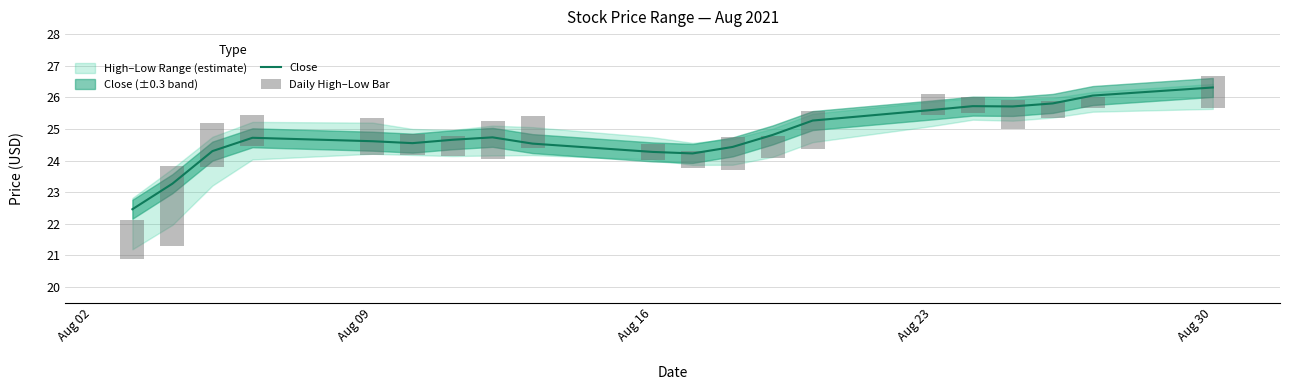

The value of Daily High–Low Bar at Aug 09 is 3.8. True or false?

False